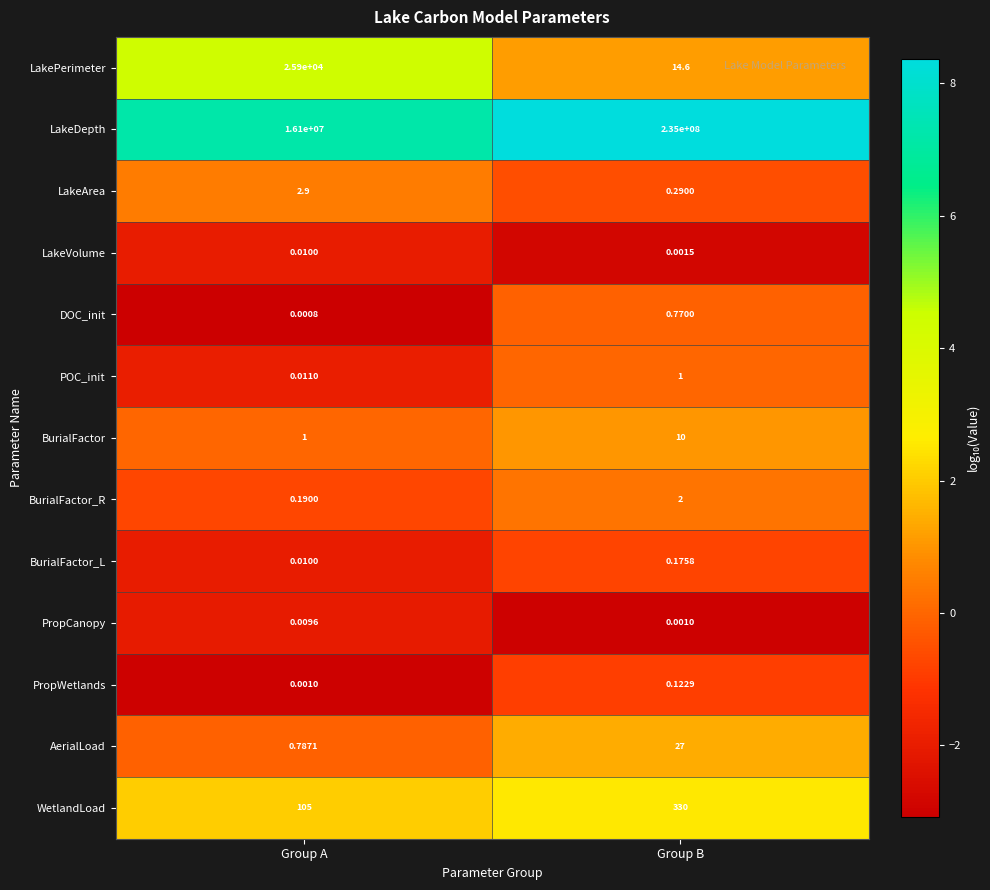

Which series has the largest total across all categories?

LakeDepth